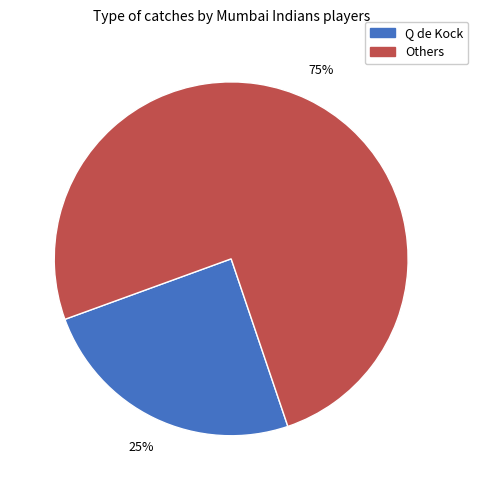

Does any single category account for the majority?

Yes